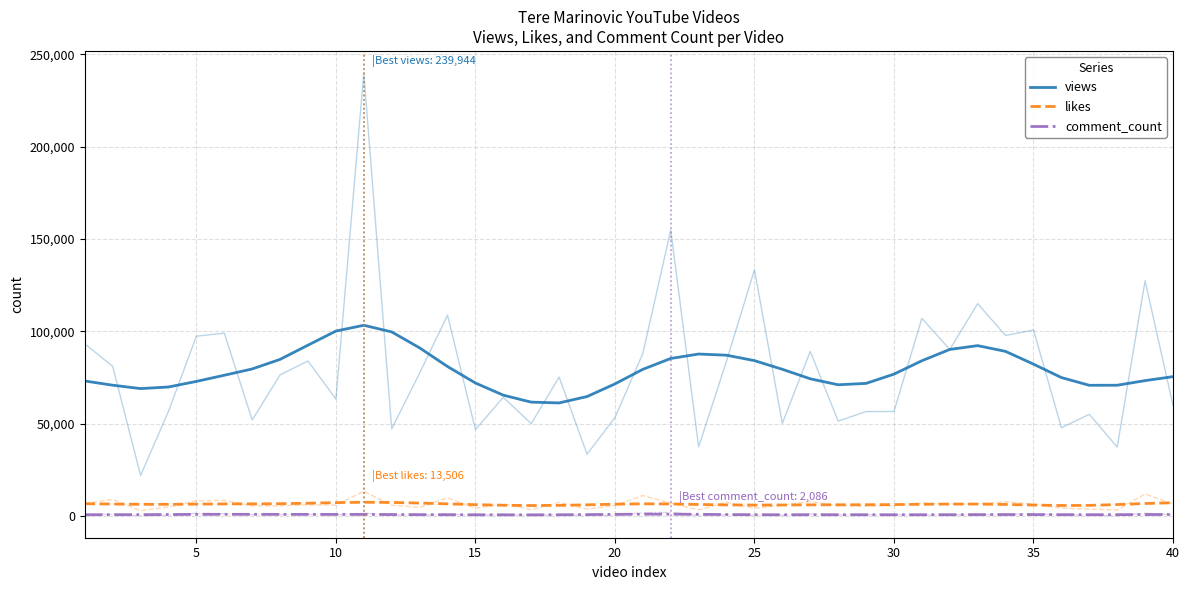

True or false: comment_count and views intersect in this chart.

False